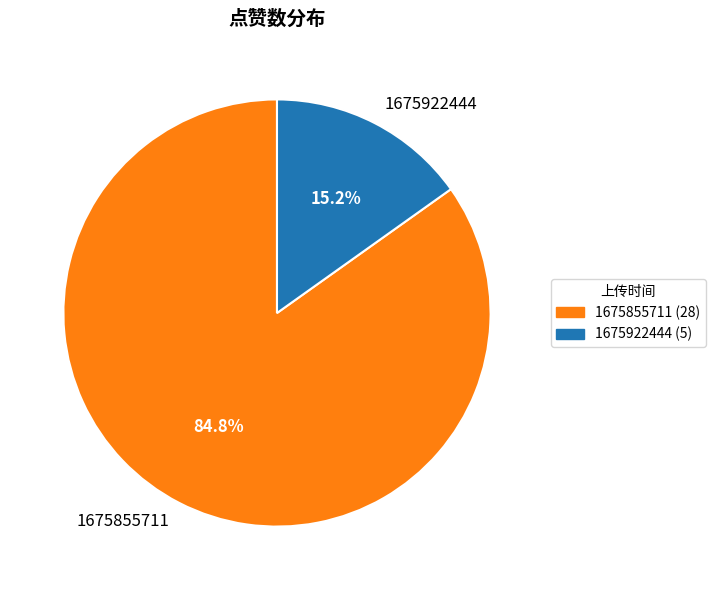

Rank the categories by value from lowest to highest.

1675922444, 1675855711